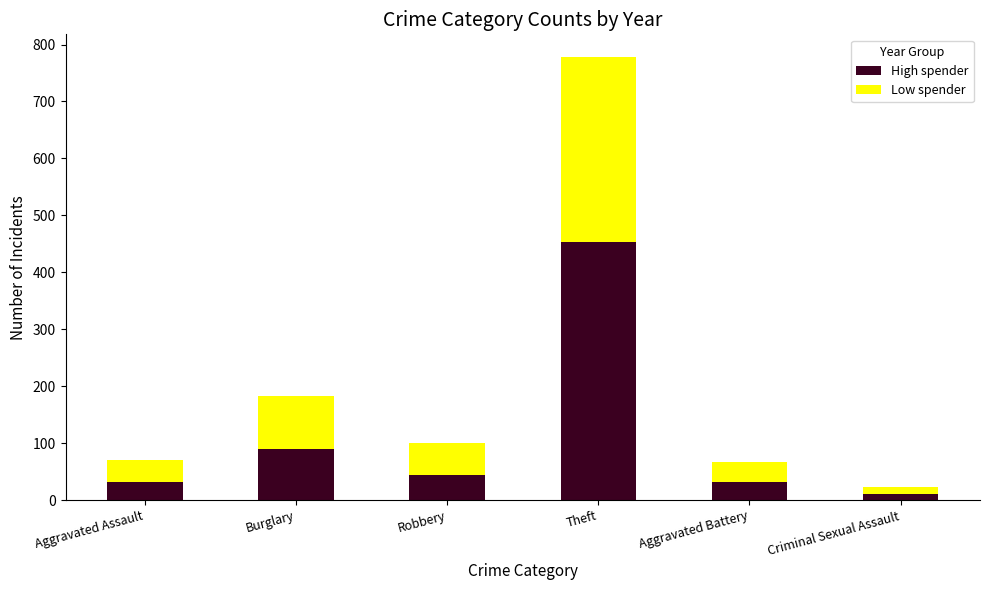

Which category has the highest value in the High spender series?

Theft